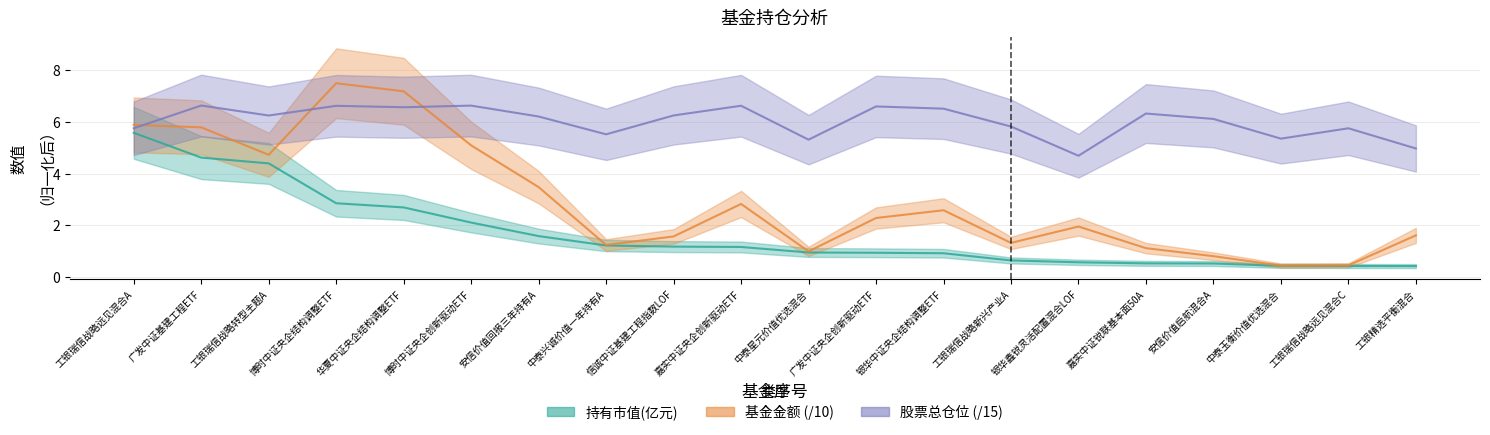

The 基金金额 series shows 10.0 at 工银瑞信战略远见混合A. True or false?

False